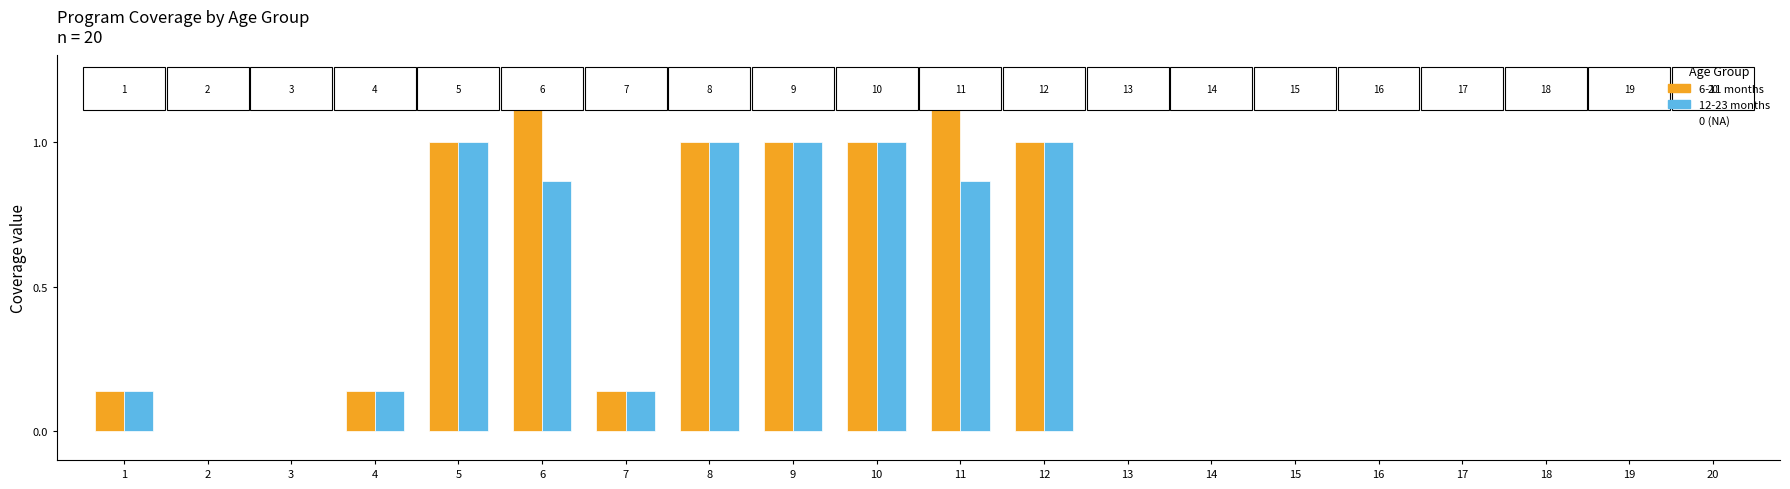

The 6-11 months series shows 1.0 at 10. True or false?

True